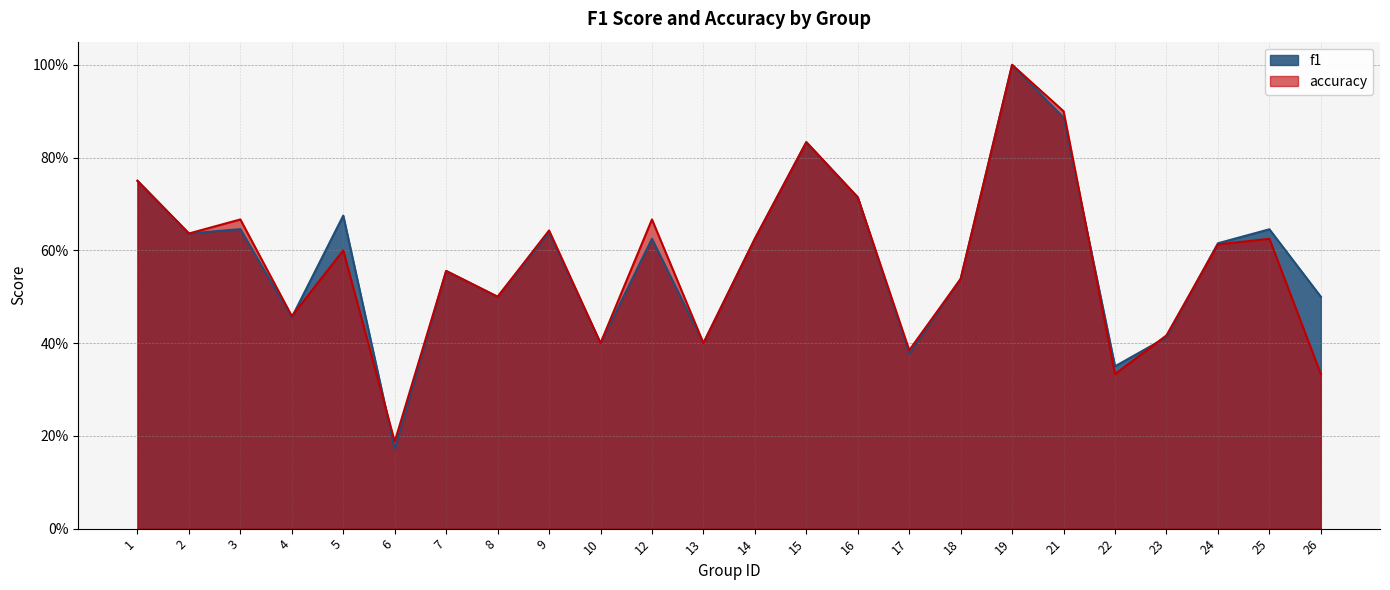

Count the accuracy values in the range 0 to 1.

24